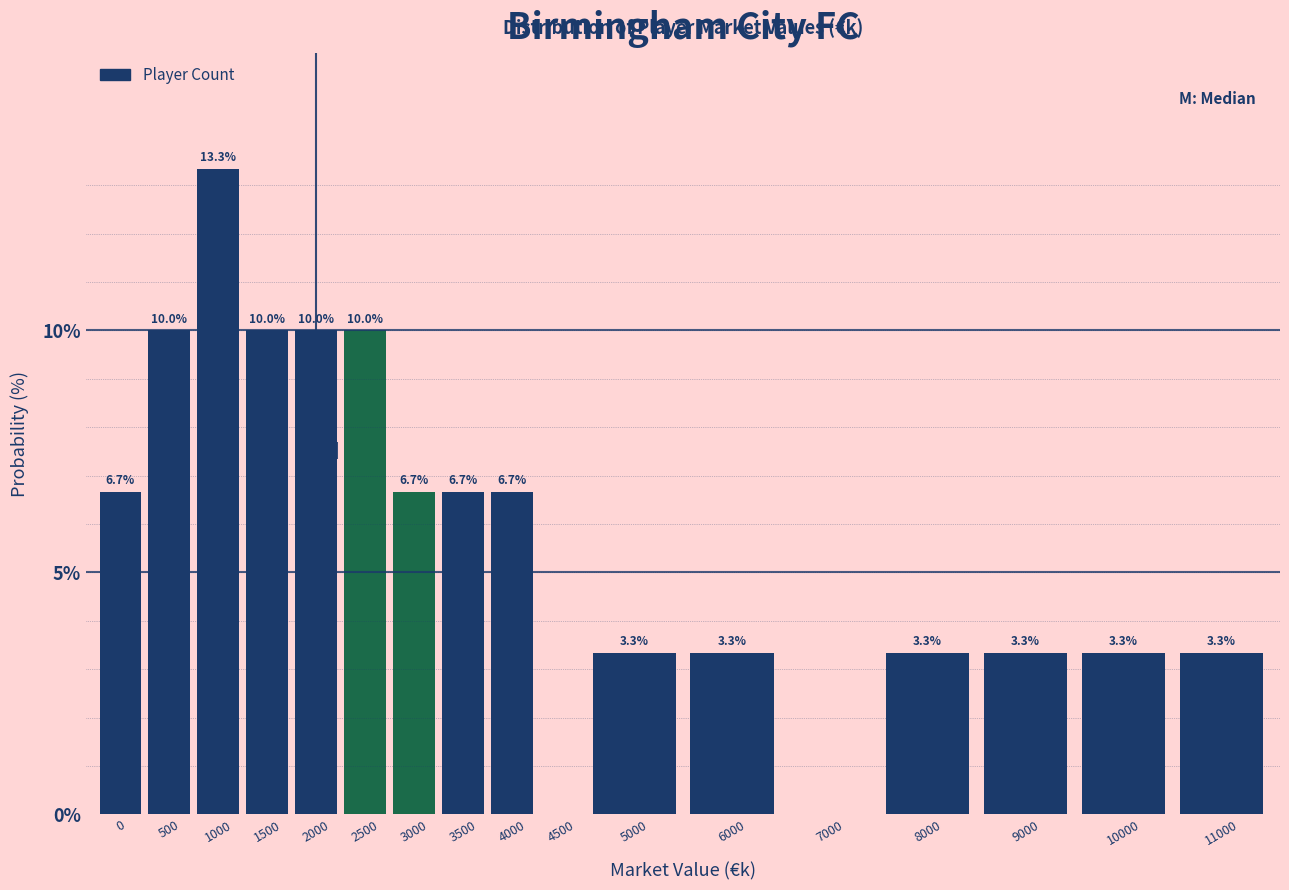

Reading right to left, extract all data points from this chart.

11000=3.3	10000=3.3	9000=3.3	8000=3.3	7000=0.0	6000=3.3	5000=3.3	4500=0.0	4000=6.7	3500=6.7	3000=6.7	2500=10.0	2000=10.0	1500=10.0	1000=13.3	500=10.0	0=6.7